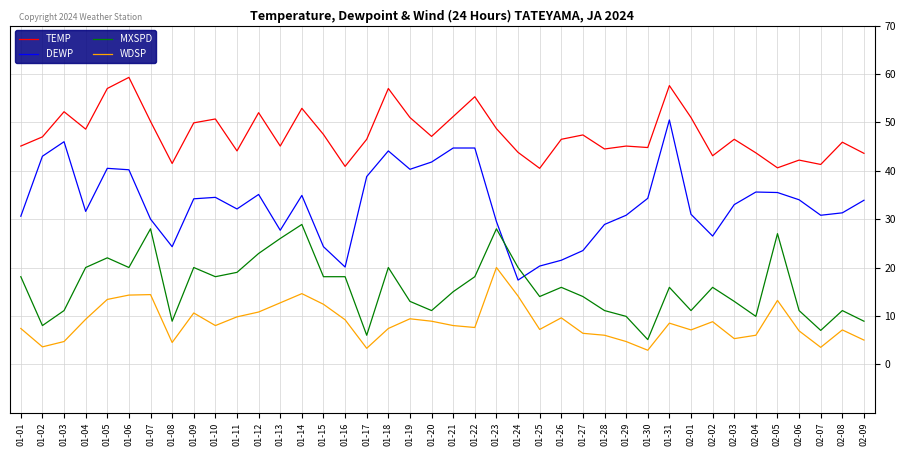

Where does the MXSPD series first go above 15?

01-01